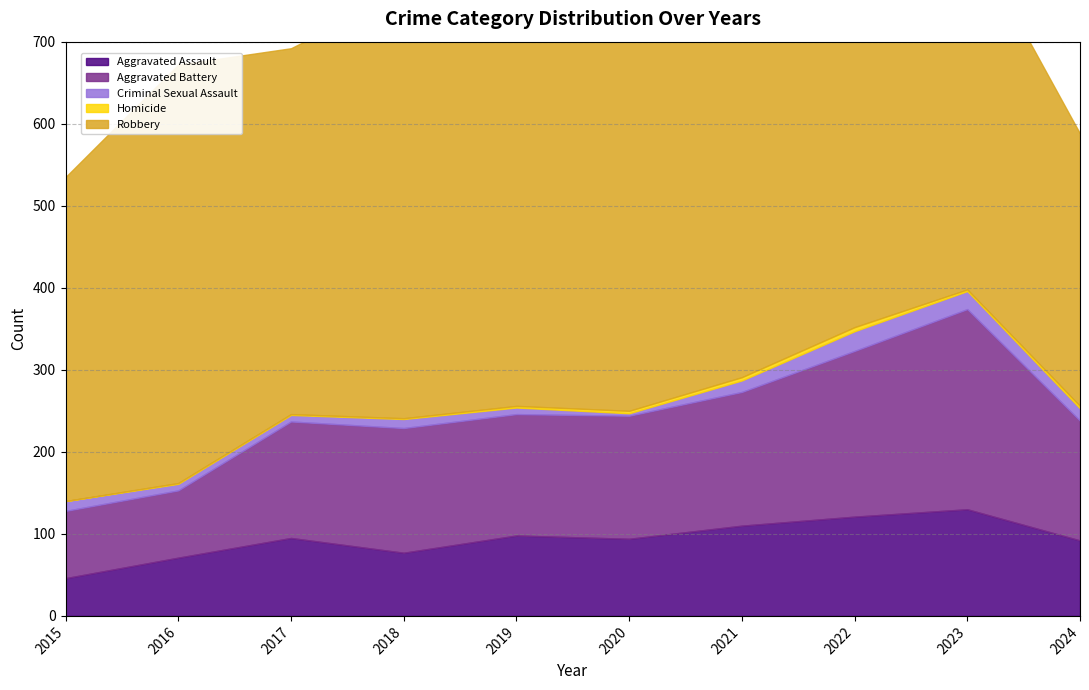

What is the spread (max minus min) of values at 2016?

509